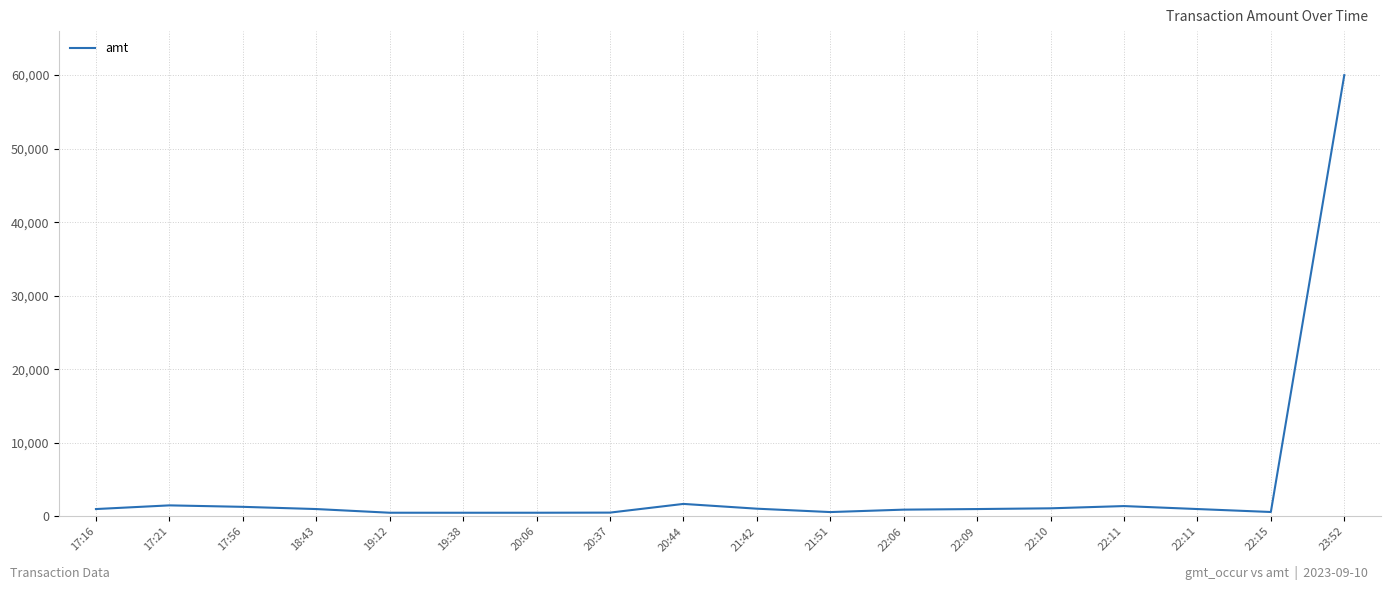

Which label corresponds to the smallest value in the chart?

19:38